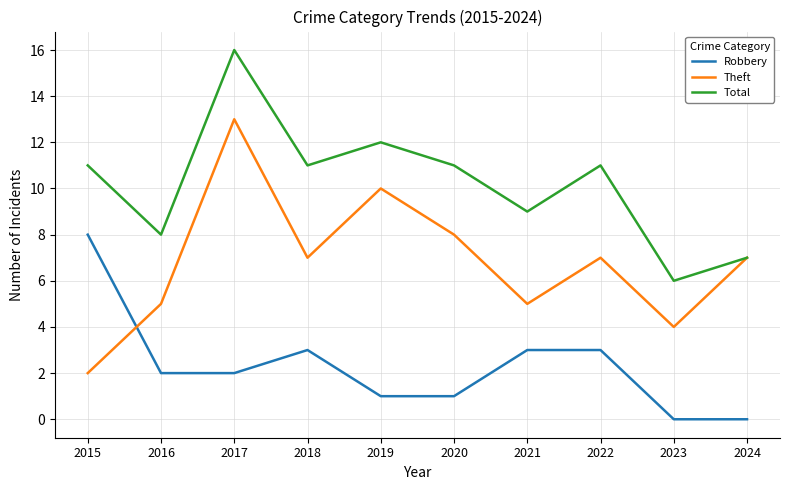

Reading right to left, what are all the values shown in this chart?

Robbery: 2024=0	2023=0	2022=3	2021=3	2020=1	2019=1	2018=3	2017=2	2016=2	2015=8
Theft: 2024=7	2023=4	2022=7	2021=5	2020=8	2019=10	2018=7	2017=13	2016=5	2015=2
Total: 2024=7	2023=6	2022=11	2021=9	2020=11	2019=12	2018=11	2017=16	2016=8	2015=11